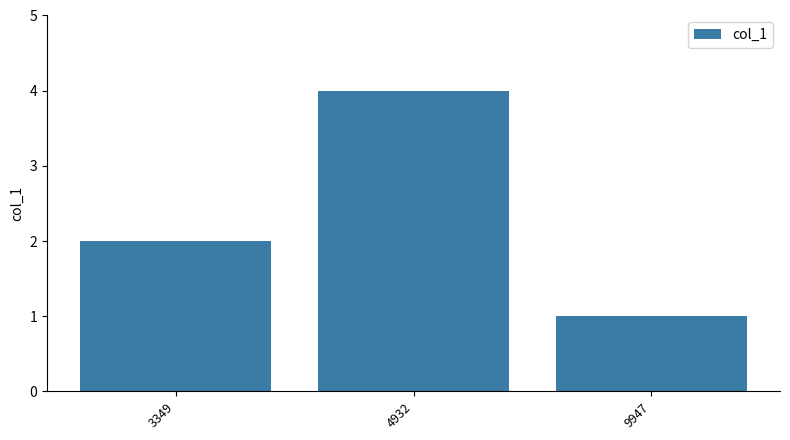

Count the number of data series in this chart.

1